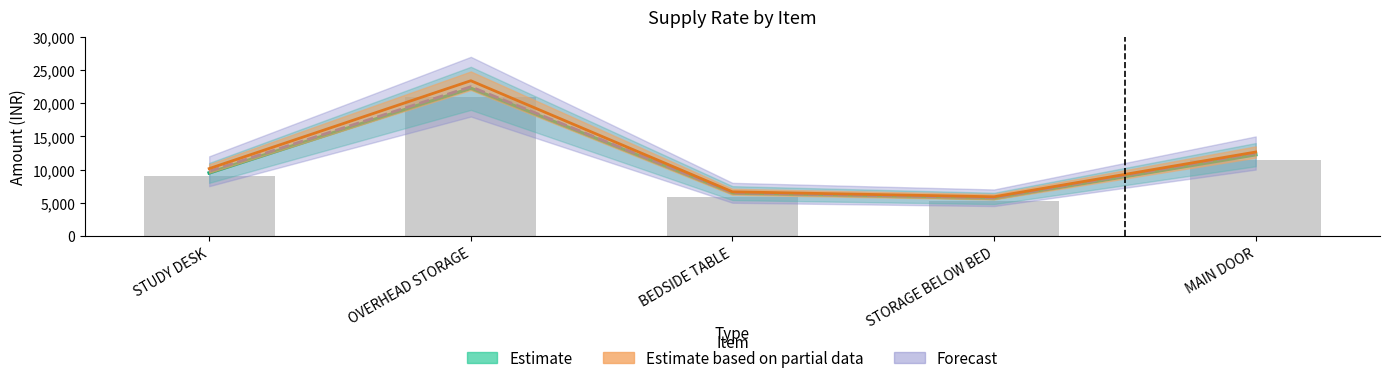

Count the number of categories in the chart.

5